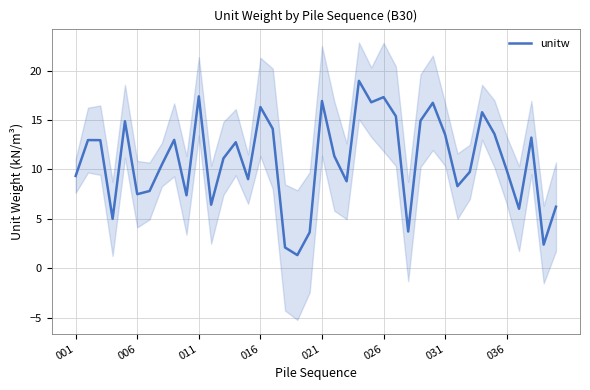

Is this an area chart (filled region under the line)?

No